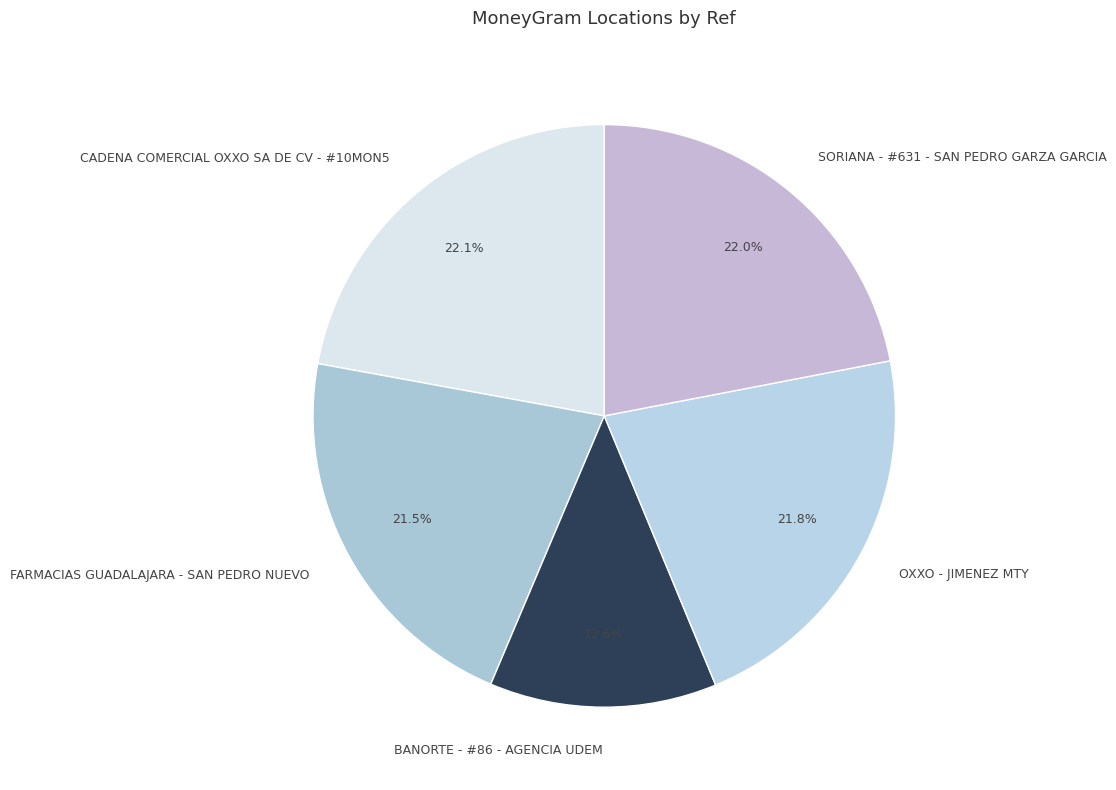

Which category has the smallest portion of the pie?

BANORTE - #86 - AGENCIA UDEM